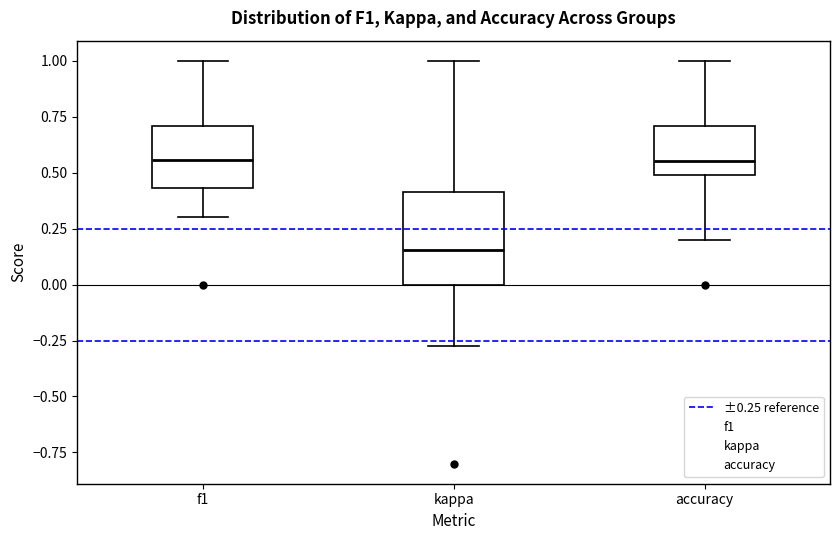

Reading left to right, transcribe this box plot: for each box, give where its median line is, the range the box spans, and where its two whiskers end, as read against the y-axis. The values are not printed on the chart, so give them approximately, as read against the axis.

f1: median 0.55, box 0.45 to 0.70, whiskers 0.30 to 1.00
kappa: median 0.15, box 0.00 to 0.40, whiskers -0.25 to 1.00
accuracy: median 0.55, box 0.50 to 0.70, whiskers 0.20 to 1.00